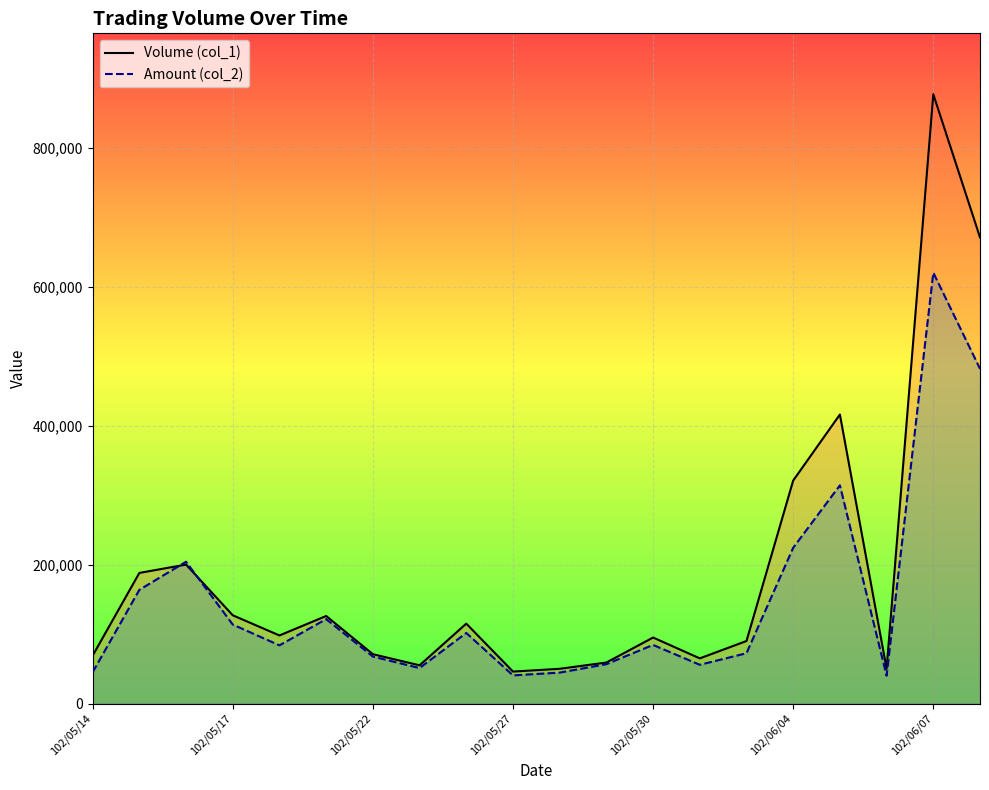

The value of Volume (col_1) at 102/06/04 is 321000. True or false?

True